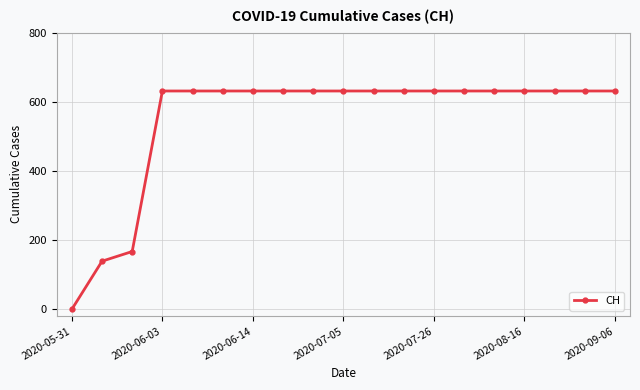

What is the sum of all values?

10402